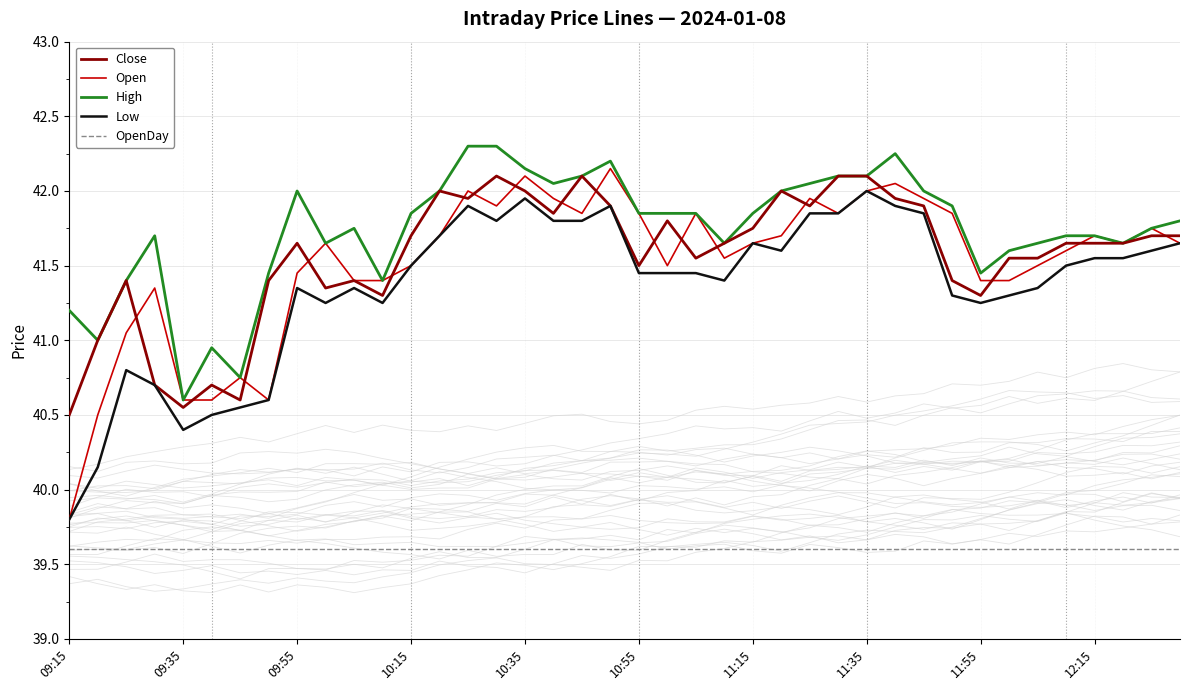

Reading left to right, list all the values displayed in this chart.

Close: 40.5	41.0	41.4	40.7	40.5	40.7	40.6	41.4	41.6	41.4	41.4	41.3	41.7	42.0	42.0	42.1	42.0	41.9	42.1	41.9	41.5	41.8	41.5	41.6	41.8	42.0	41.9	42.1	42.1	42.0	41.9	41.4	41.3	41.5	41.5	41.6	41.6	41.6	41.7	41.7
Open: 39.8	40.5	41.0	41.4	40.6	40.6	40.8	40.6	41.5	41.6	41.4	41.4	41.5	41.7	42.0	41.9	42.1	42.0	41.9	42.1	41.9	41.5	41.9	41.5	41.6	41.7	42.0	41.9	42.0	42.0	42.0	41.9	41.4	41.4	41.5	41.6	41.7	41.6	41.8	41.6
High: 41.2	41.0	41.4	41.7	40.6	41.0	40.8	41.5	42.0	41.6	41.8	41.4	41.9	42.0	42.3	42.3	42.1	42.0	42.1	42.2	41.9	41.9	41.9	41.6	41.9	42.0	42.0	42.1	42.1	42.2	42.0	41.9	41.5	41.6	41.6	41.7	41.7	41.6	41.8	41.8
Low: 39.8	40.1	40.8	40.7	40.4	40.5	40.5	40.6	41.4	41.2	41.4	41.2	41.5	41.7	41.9	41.8	42.0	41.8	41.8	41.9	41.5	41.5	41.5	41.4	41.6	41.6	41.9	41.9	42.0	41.9	41.9	41.3	41.2	41.3	41.4	41.5	41.5	41.5	41.6	41.6
OpenDay: 39.6	39.6	39.6	39.6	39.6	39.6	39.6	39.6	39.6	39.6	39.6	39.6	39.6	39.6	39.6	39.6	39.6	39.6	39.6	39.6	39.6	39.6	39.6	39.6	39.6	39.6	39.6	39.6	39.6	39.6	39.6	39.6	39.6	39.6	39.6	39.6	39.6	39.6	39.6	39.6